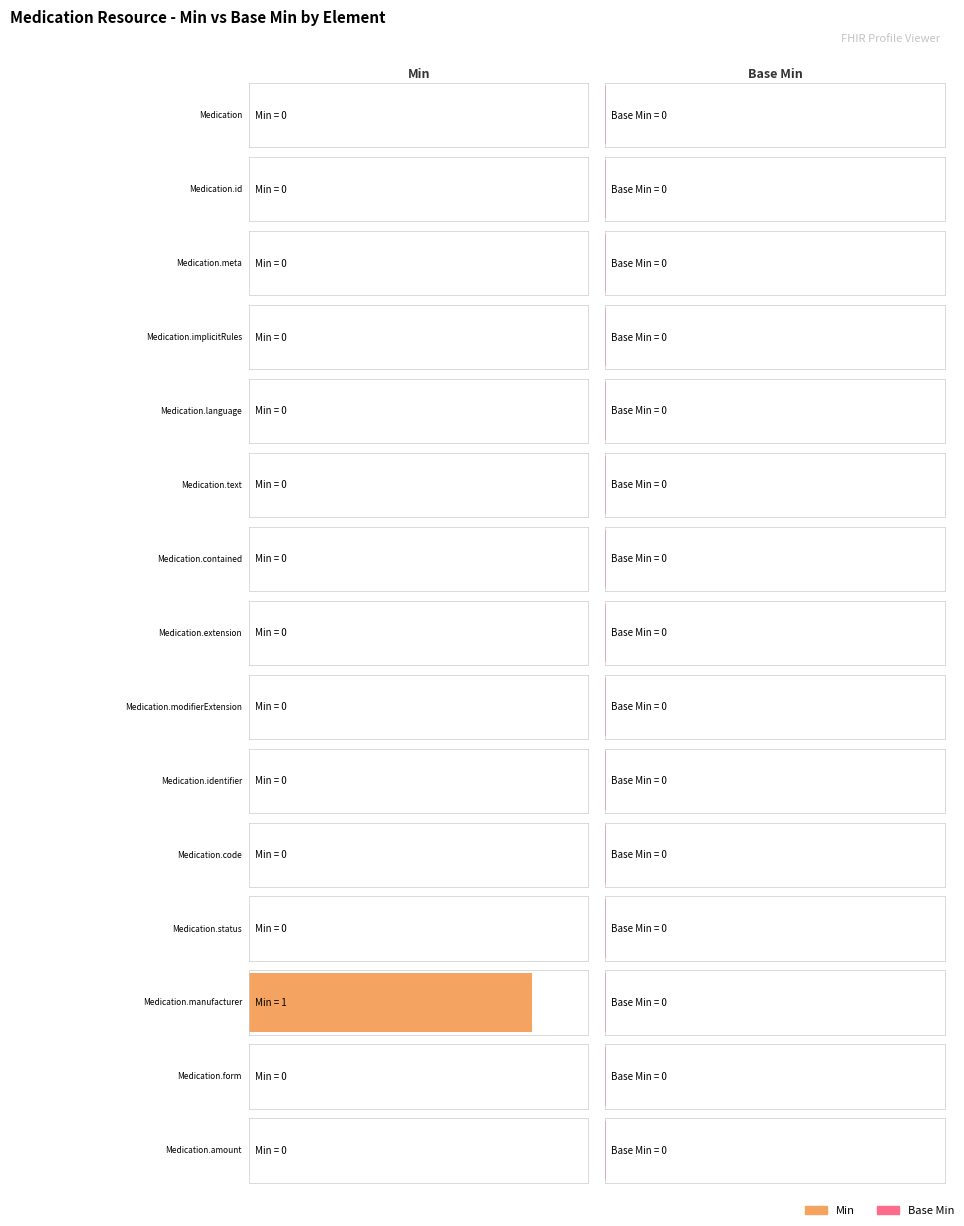

What are all the series names shown in the legend?

Min, Base Min